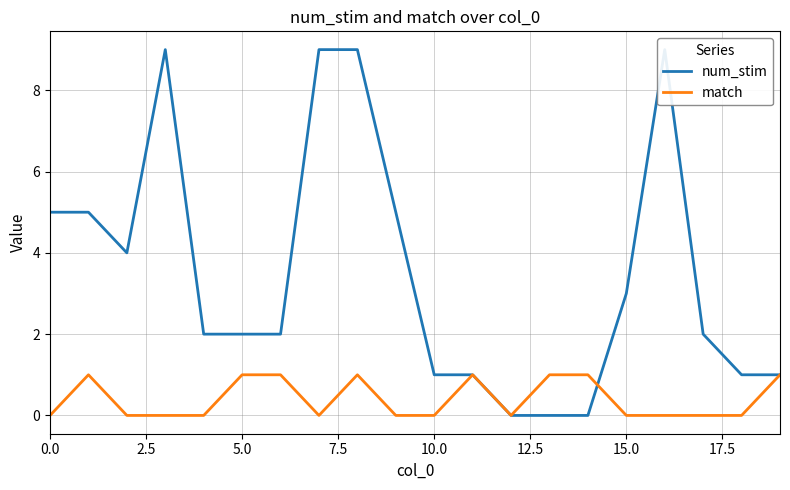

The value of match at 5.0 is 1. True or false?

True